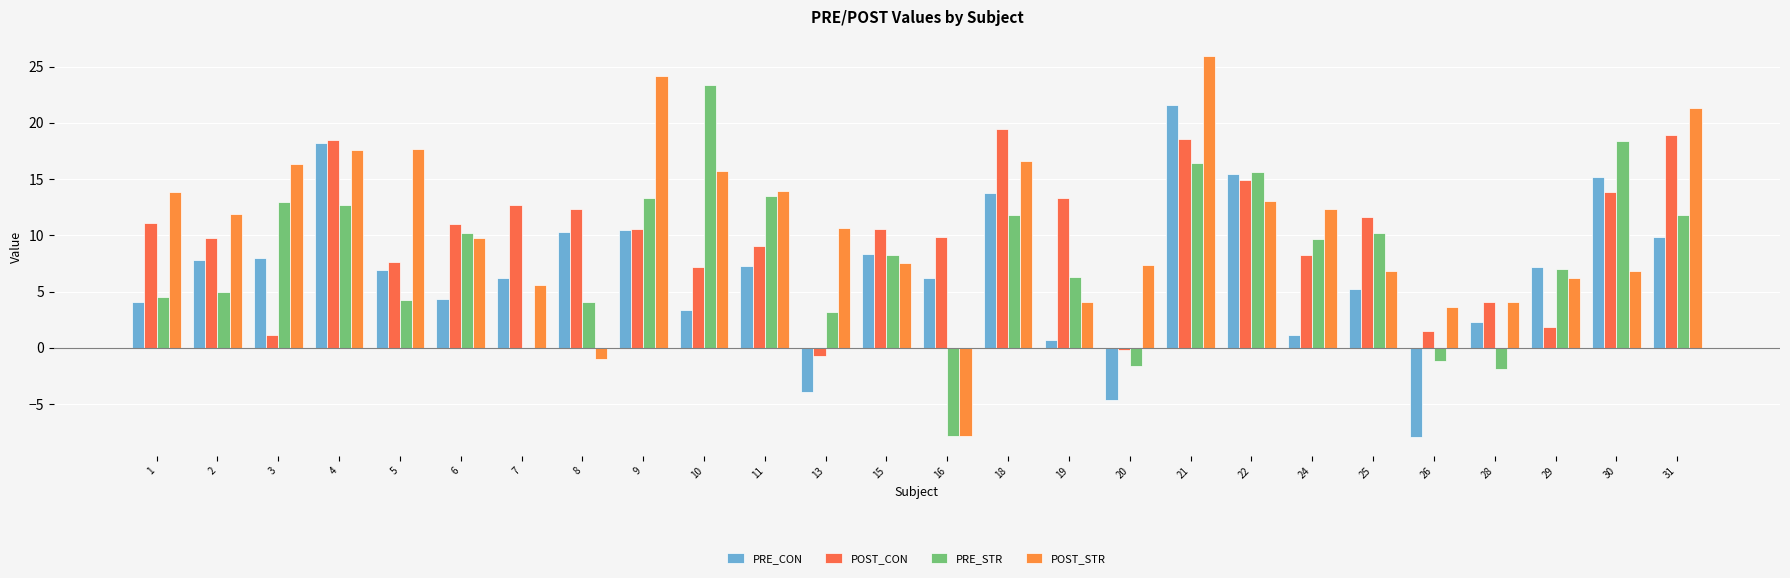

How many positive values does the PRE_CON series have?

23